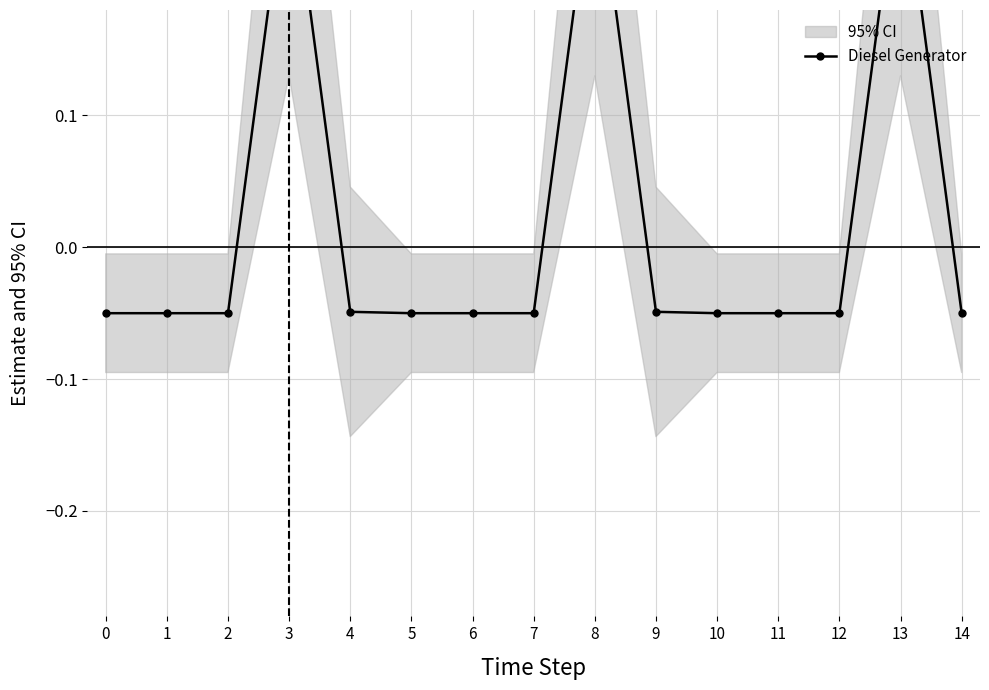

What value does the data have at 1?

-0.1